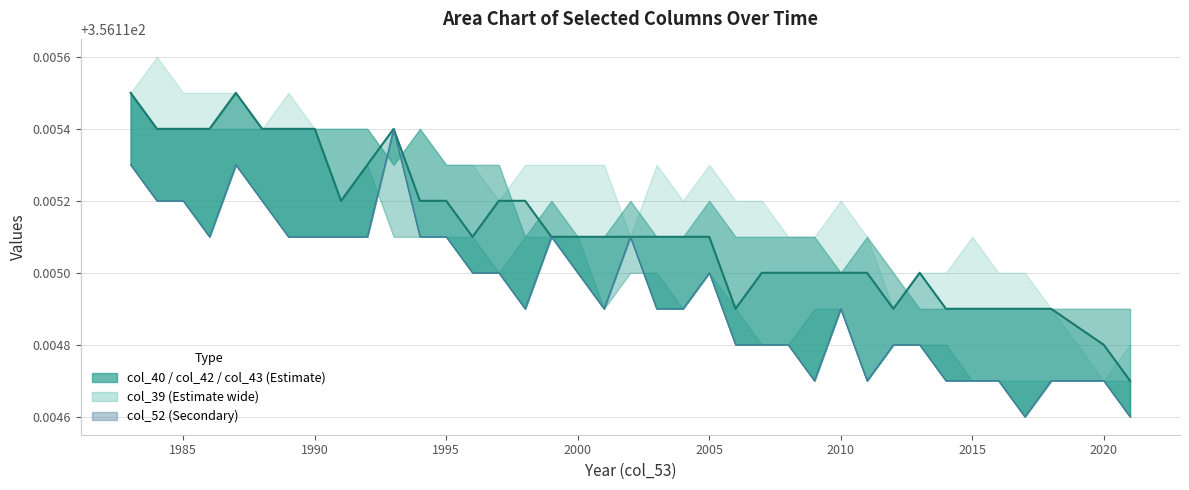

Does the chart have visible grid lines?

Yes